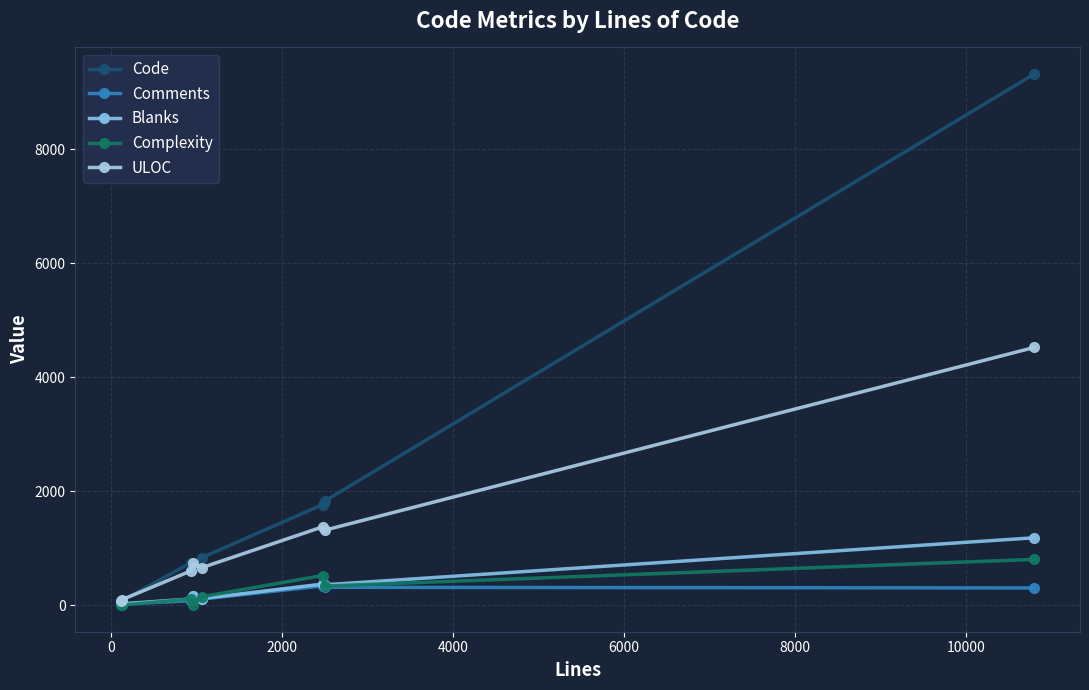

What are all the series names shown in the legend?

Code, Comments, Blanks, Complexity, ULOC